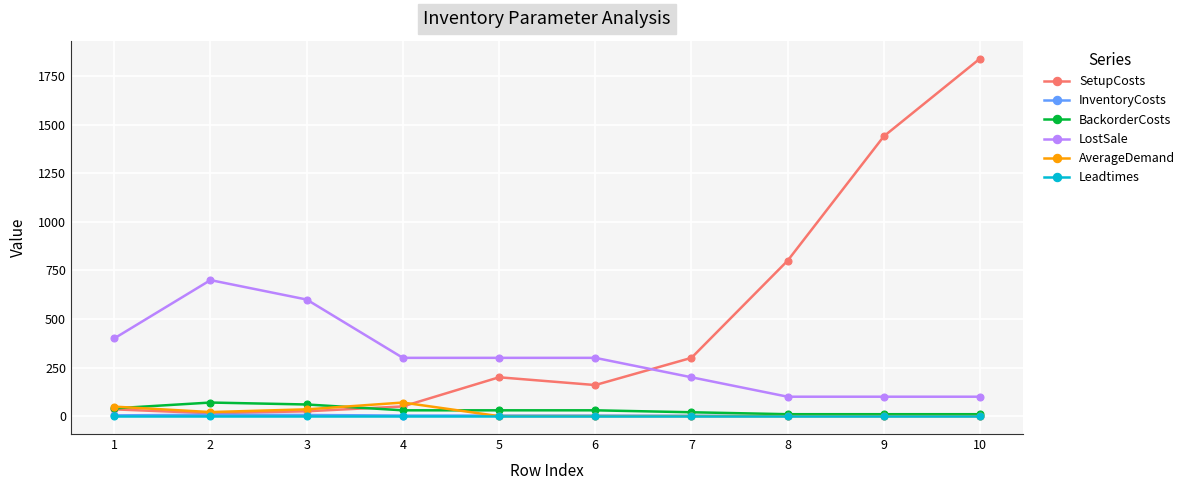

How many lines are shown in the chart?

6